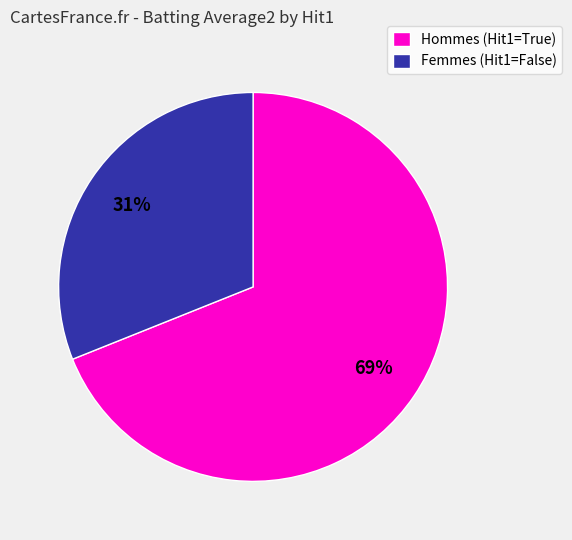

Count the number of slices in the pie.

2